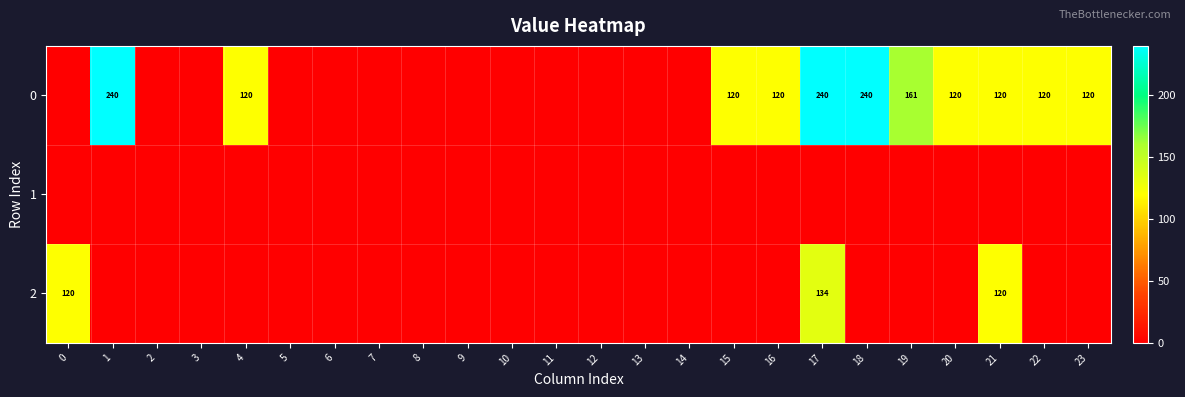

The 0 series shows 120.0 at 22. True or false?

True